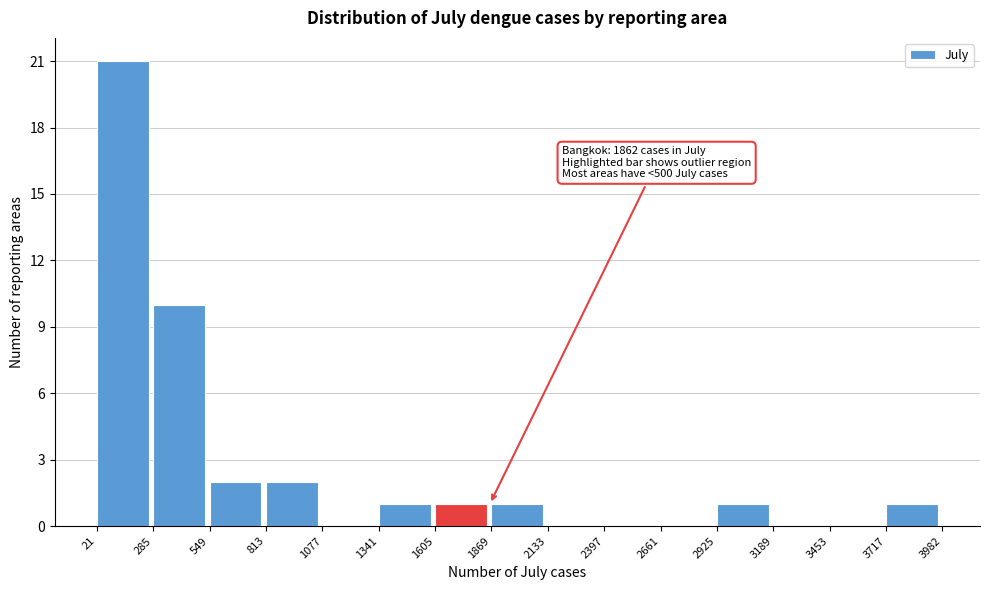

Which range on the x-axis has the tallest bar?

21 to 285